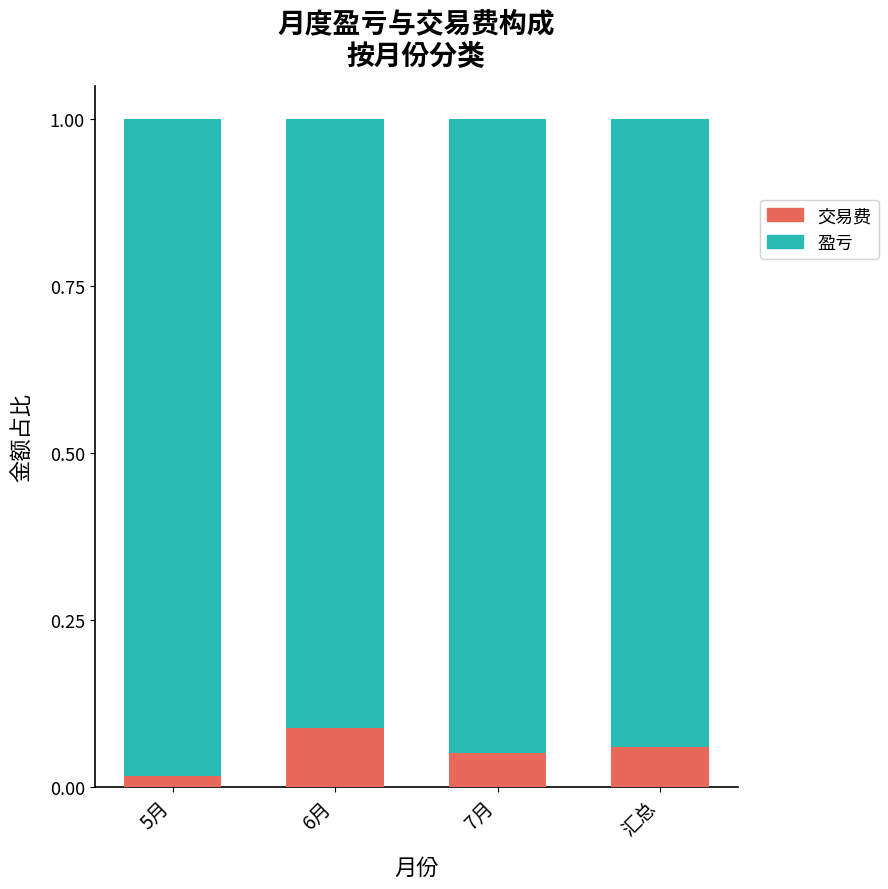

Count the 交易费 values in the range 0 to 1.

4